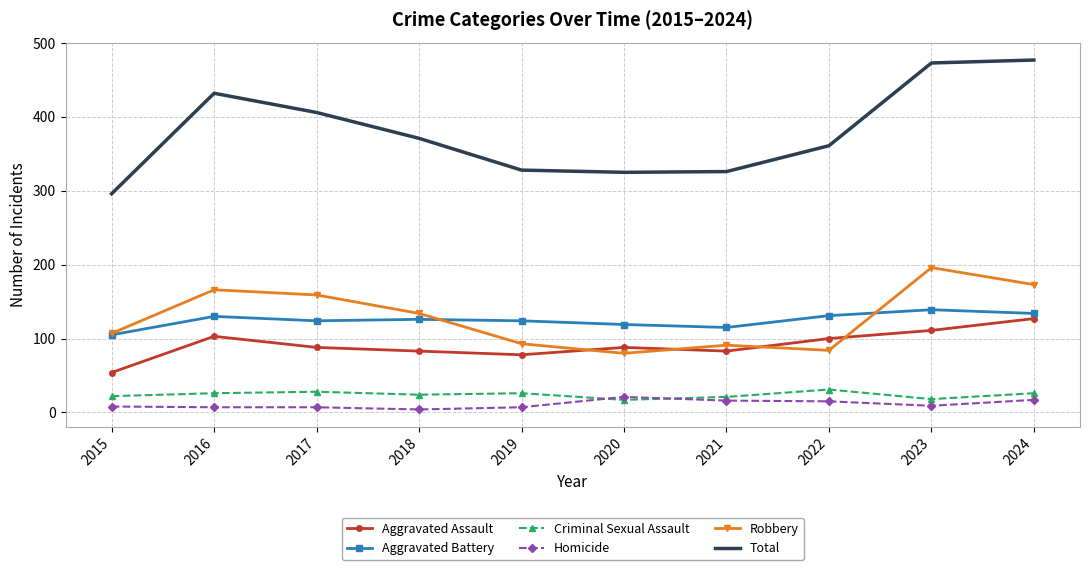

Is the value of Aggravated Assault at 2018 greater than the value of Homicide at 2021?

Yes